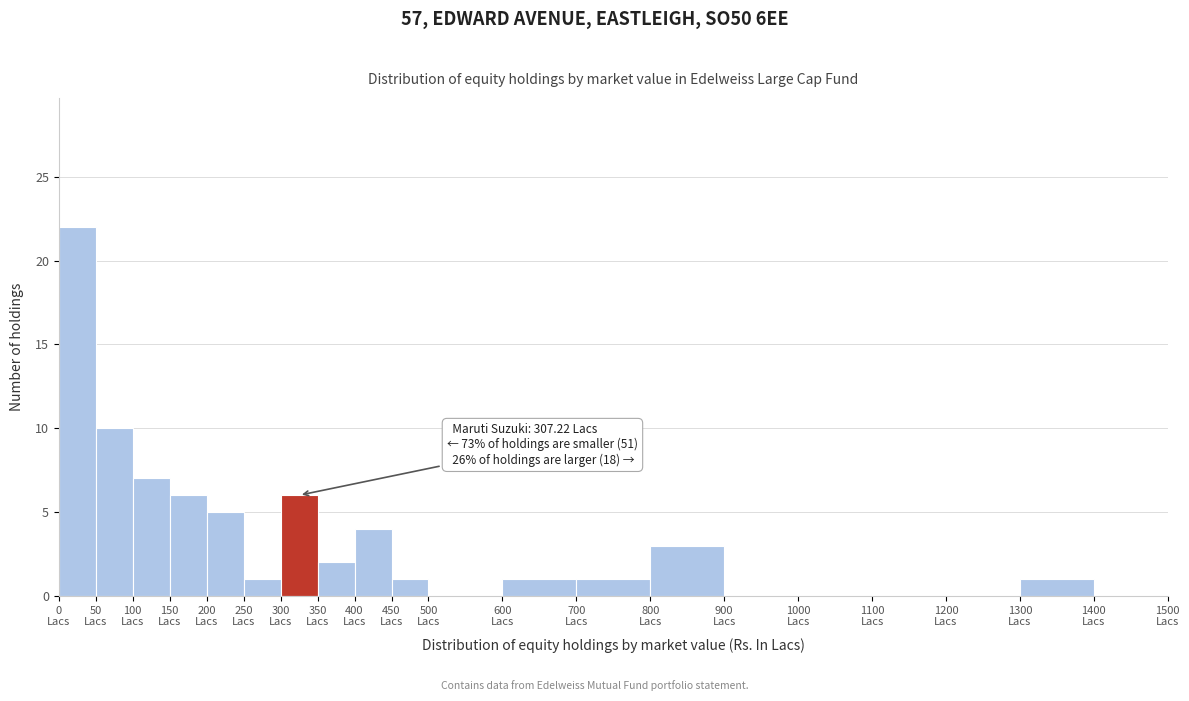

Which range on the x-axis has the tallest bar?

0 to 50